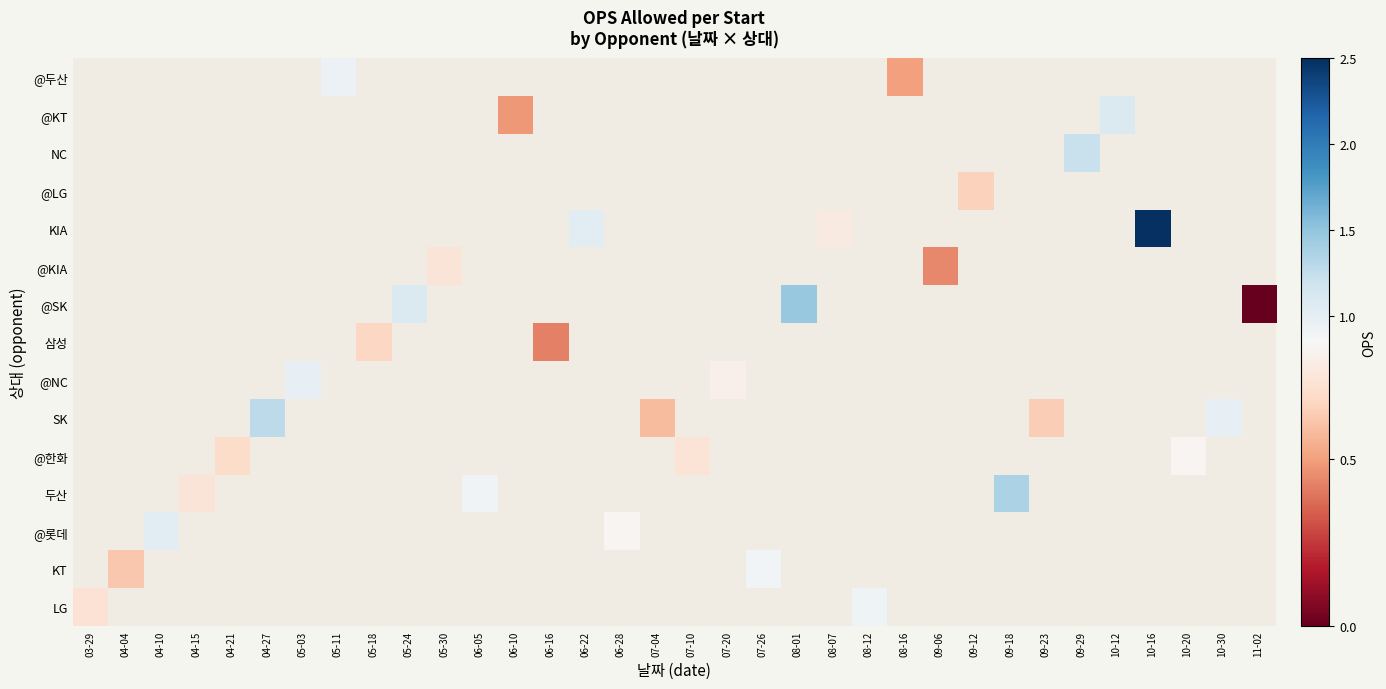

Count the number of categories in the chart.

34